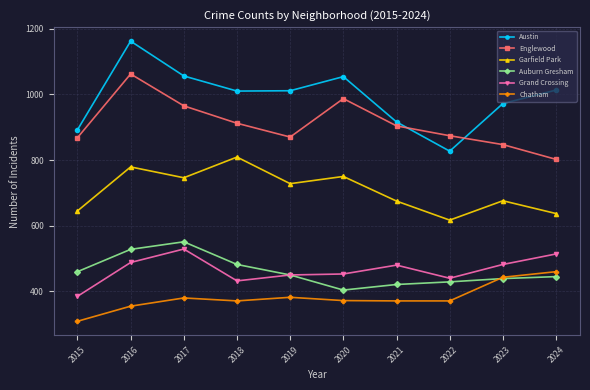

True or false: Englewood and Garfield Park cross at least once.

False